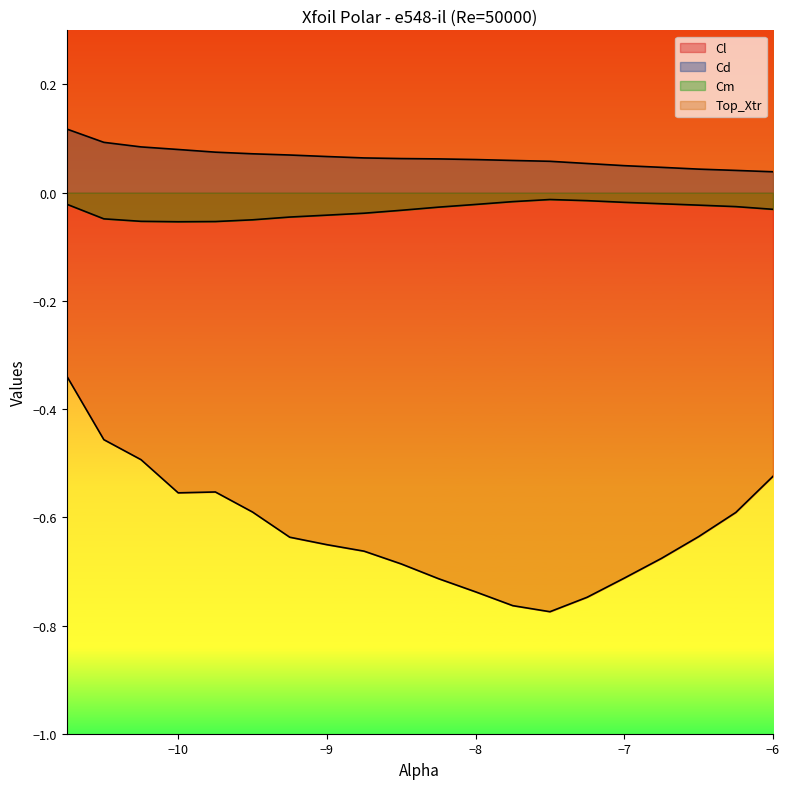

Which series has the widest spread of values?

Cl